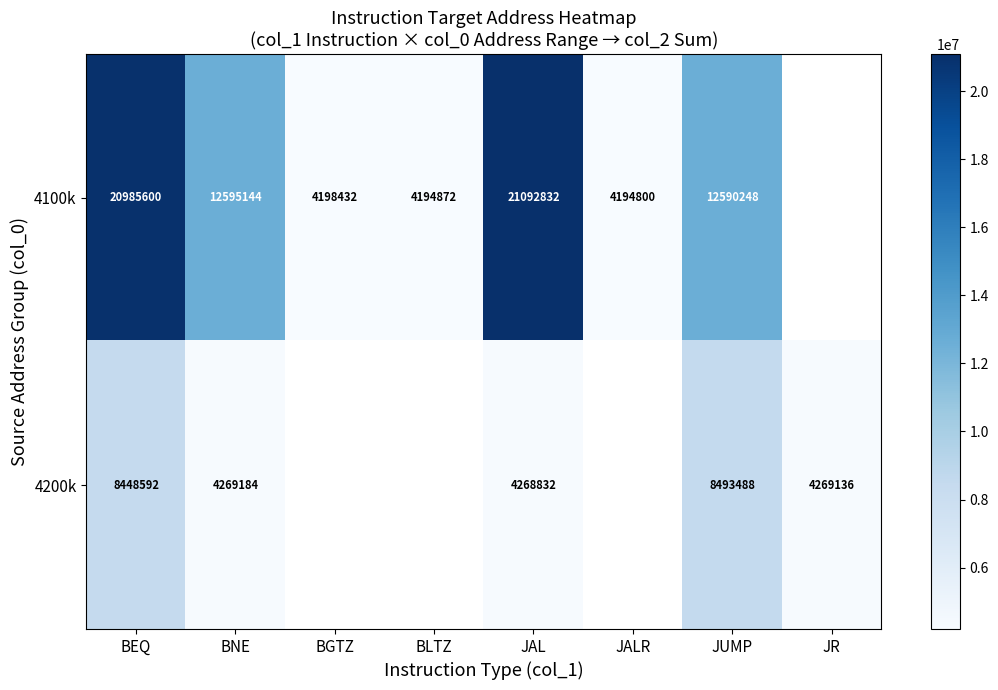

At how many categories does at least one series exceed 9075168?

4